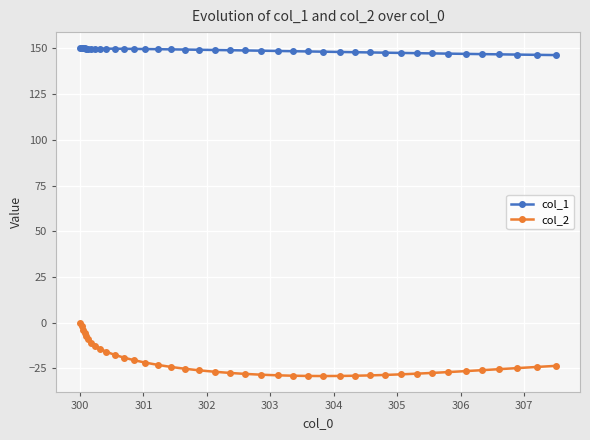

Which series has the largest range (max minus min)?

col_2